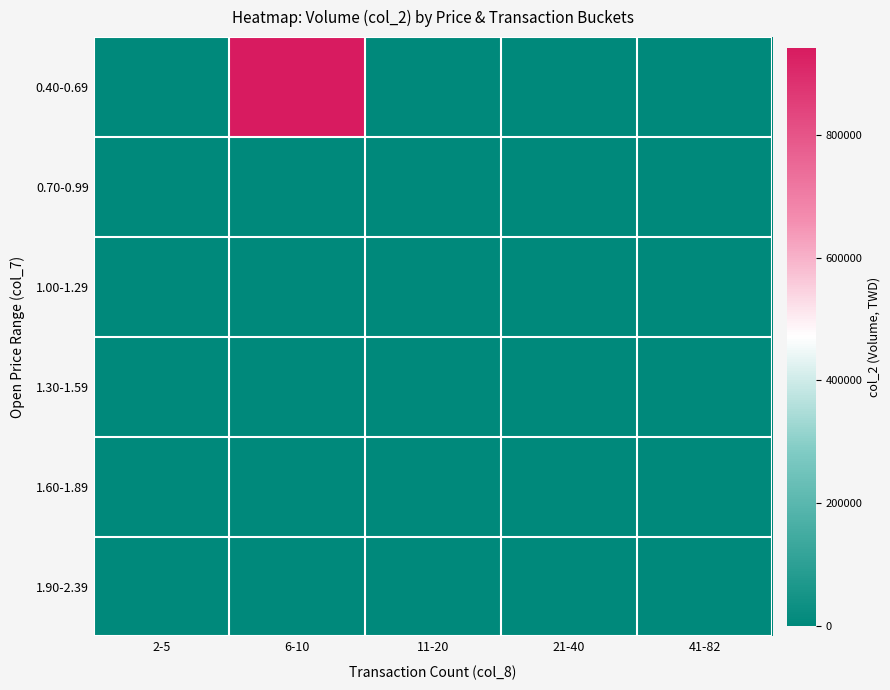

Which has a higher value, 11-20 or 2-5?

11-20